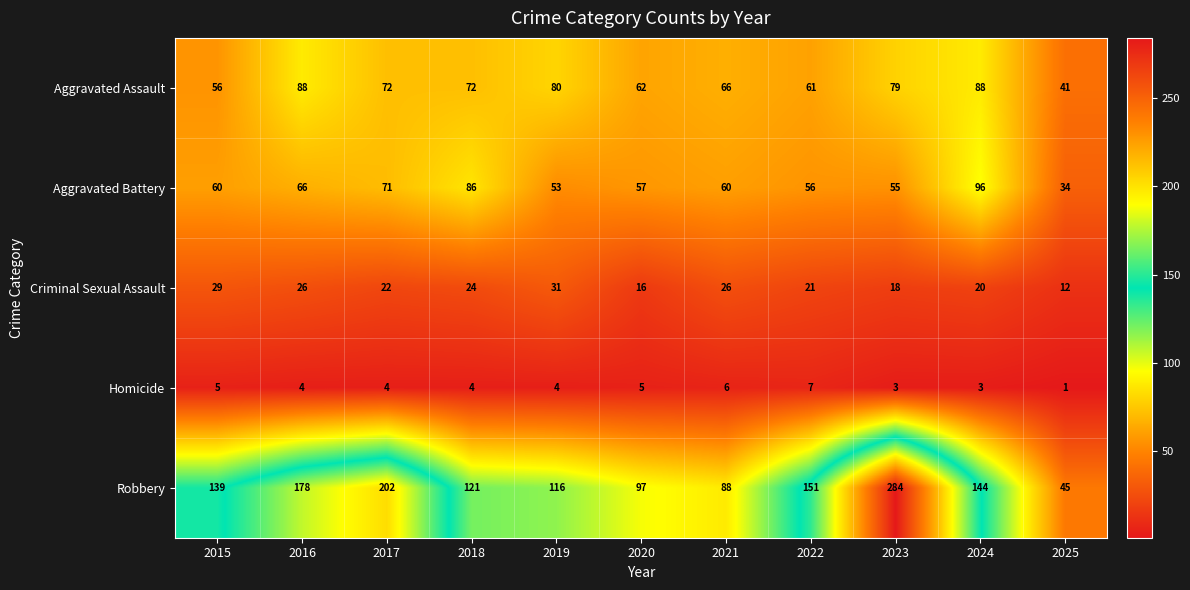

Is it true that Aggravated Assault equals 29 at 2023?

False